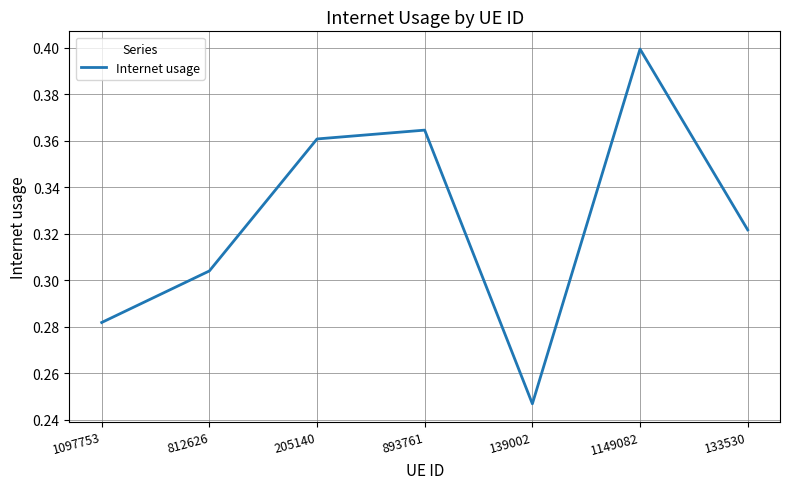

Is it true that the value at 133530 is 0.1?

False